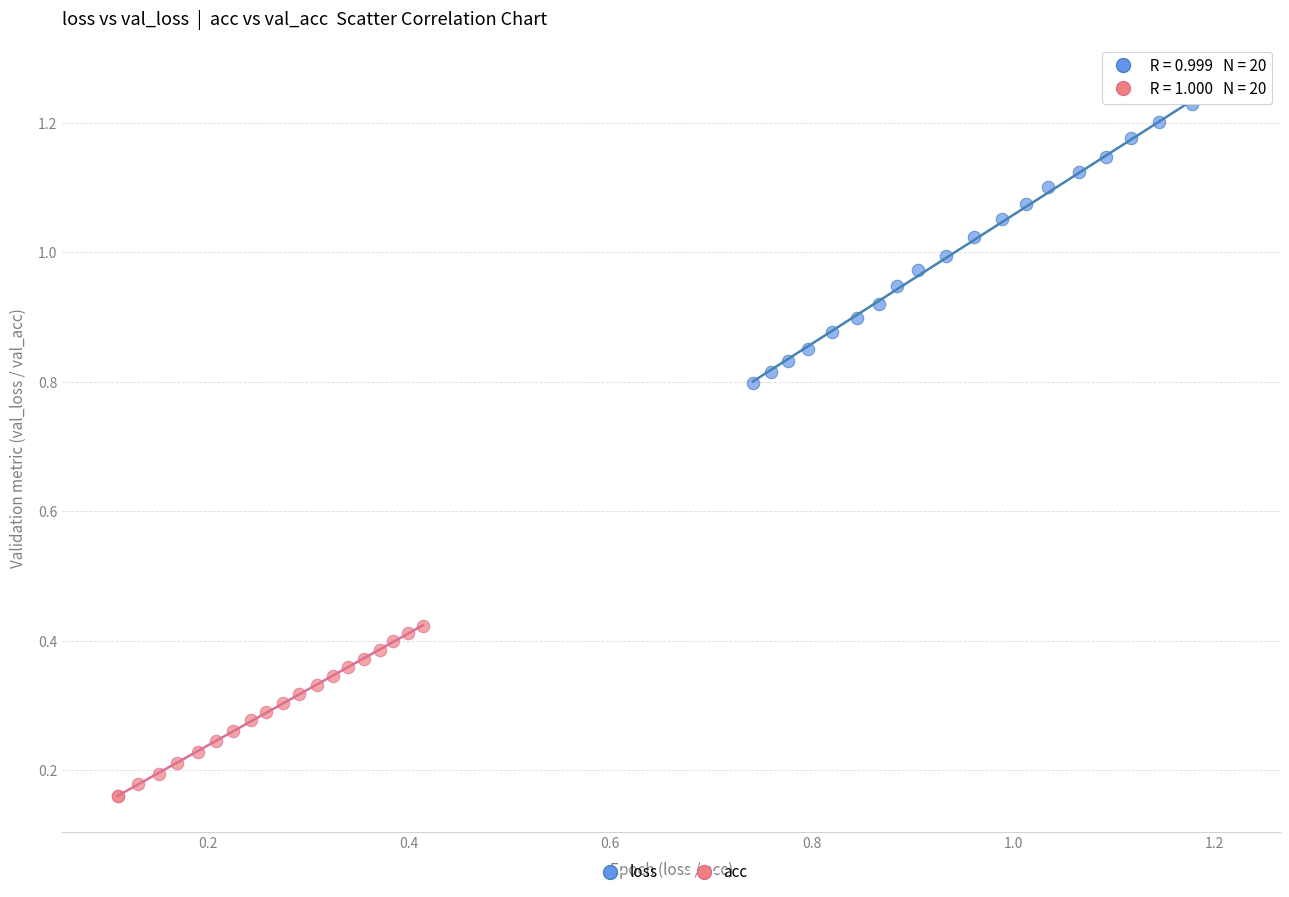

What are all the series names shown in the legend?

loss, acc